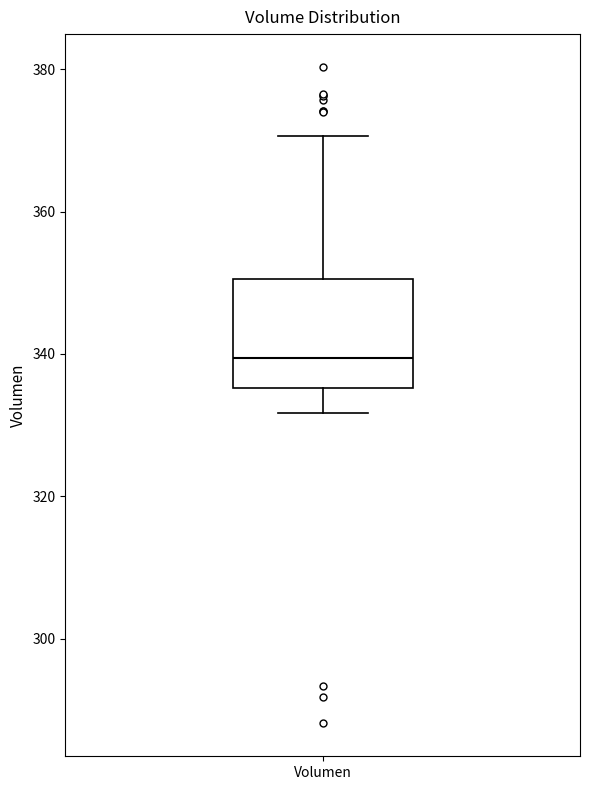

Where does the upper whisker of the box for Volumen end on the y-axis? The values are not printed on the chart, so give them approximately, as read against the axis.

370